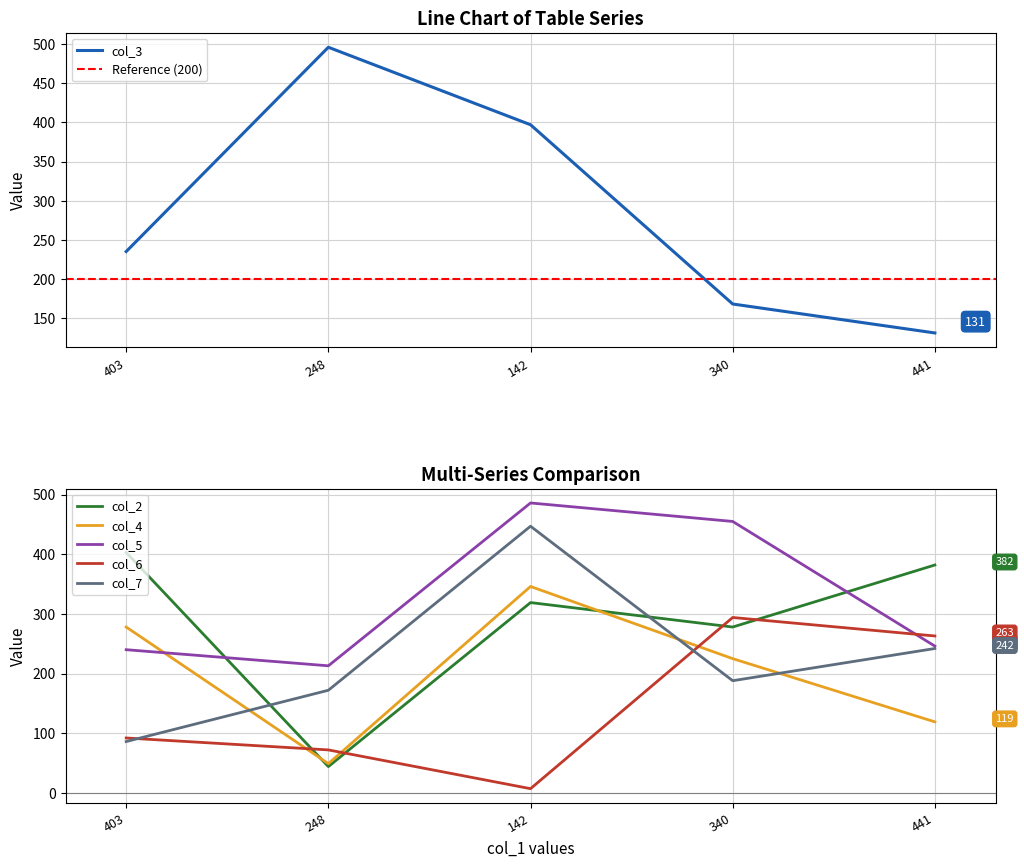

What is the maximum value for col_7?

447